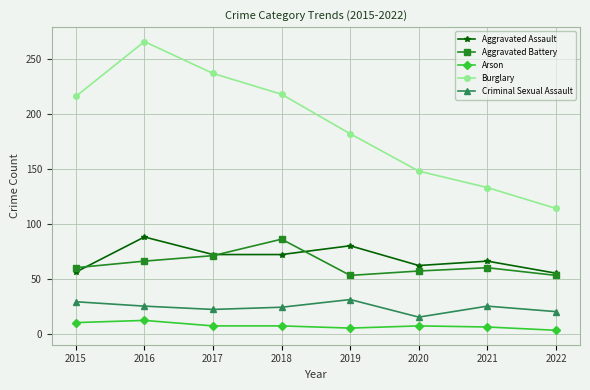

Where does the Aggravated Assault series first go above 72?

2016